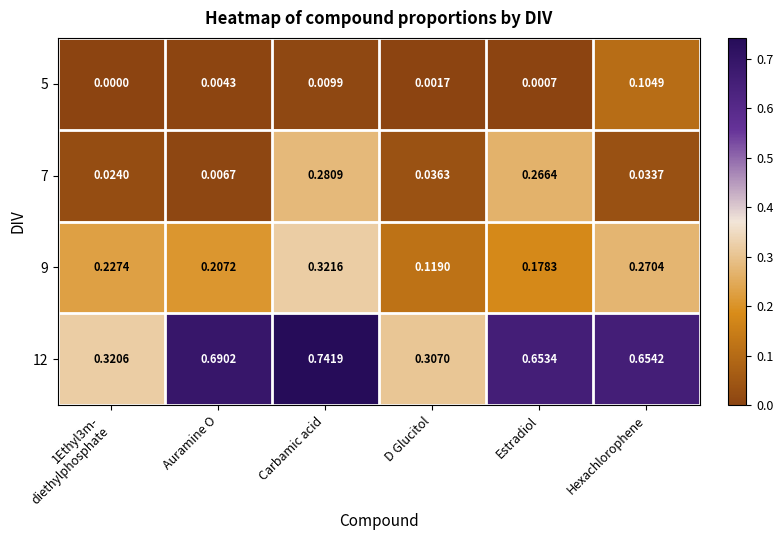

Which series has the largest range (max minus min)?

12